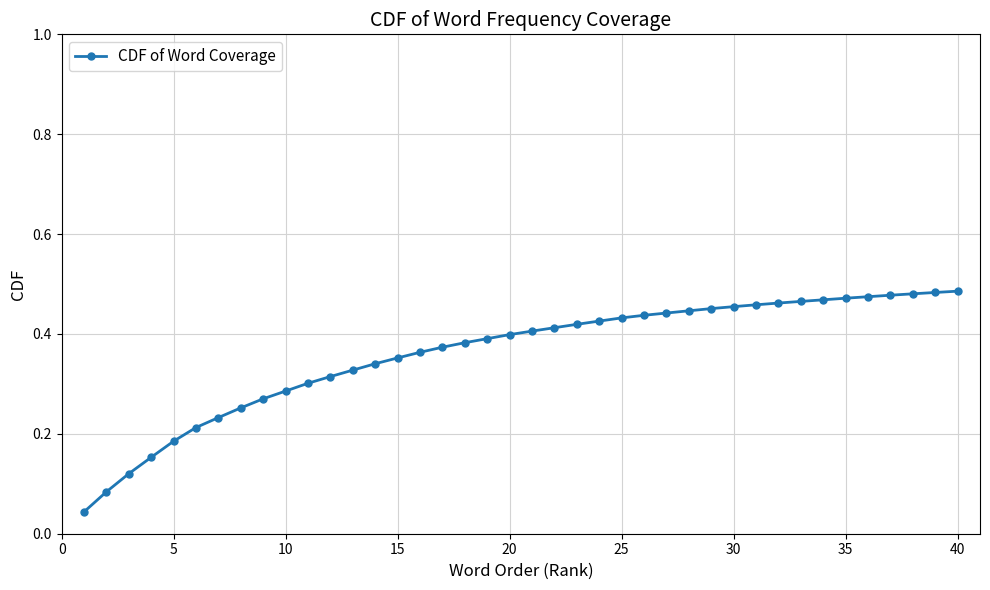

How many lines are shown in the chart?

1